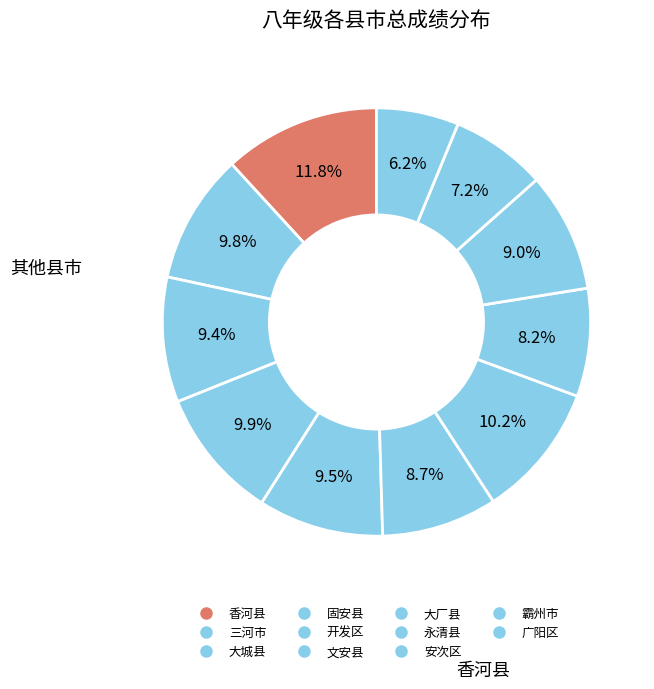

How much of the chart is everything except 永清县?

91.8%